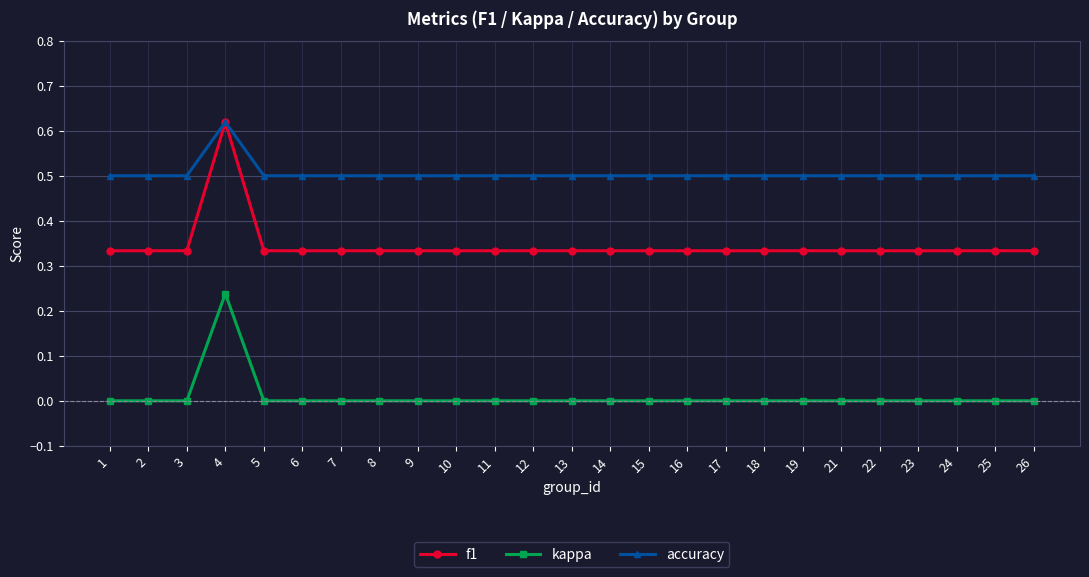

Which category has the highest value in the kappa series?

4